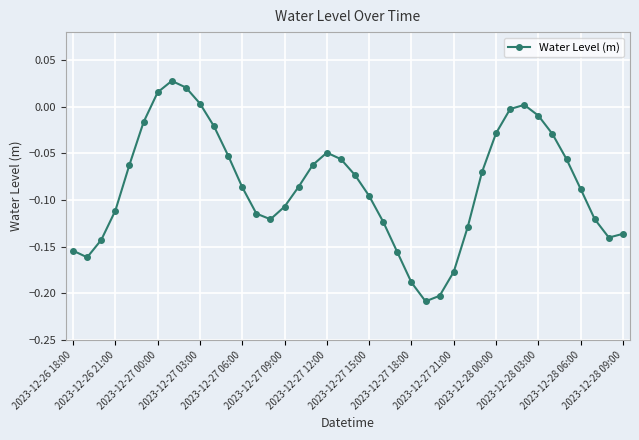

What is the difference between the maximum and second lowest values?

0.2